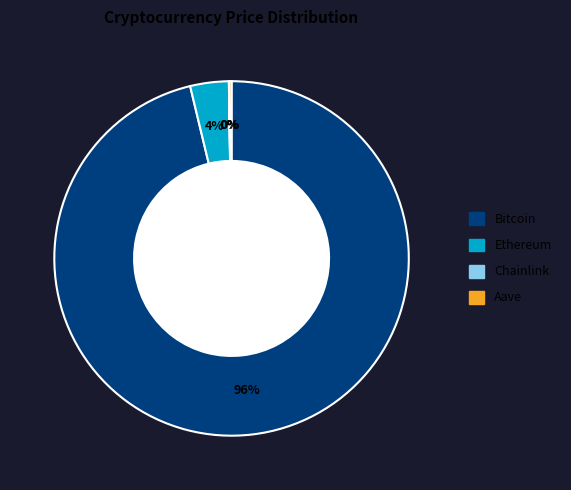

What is the largest slice in the pie chart?

Bitcoin